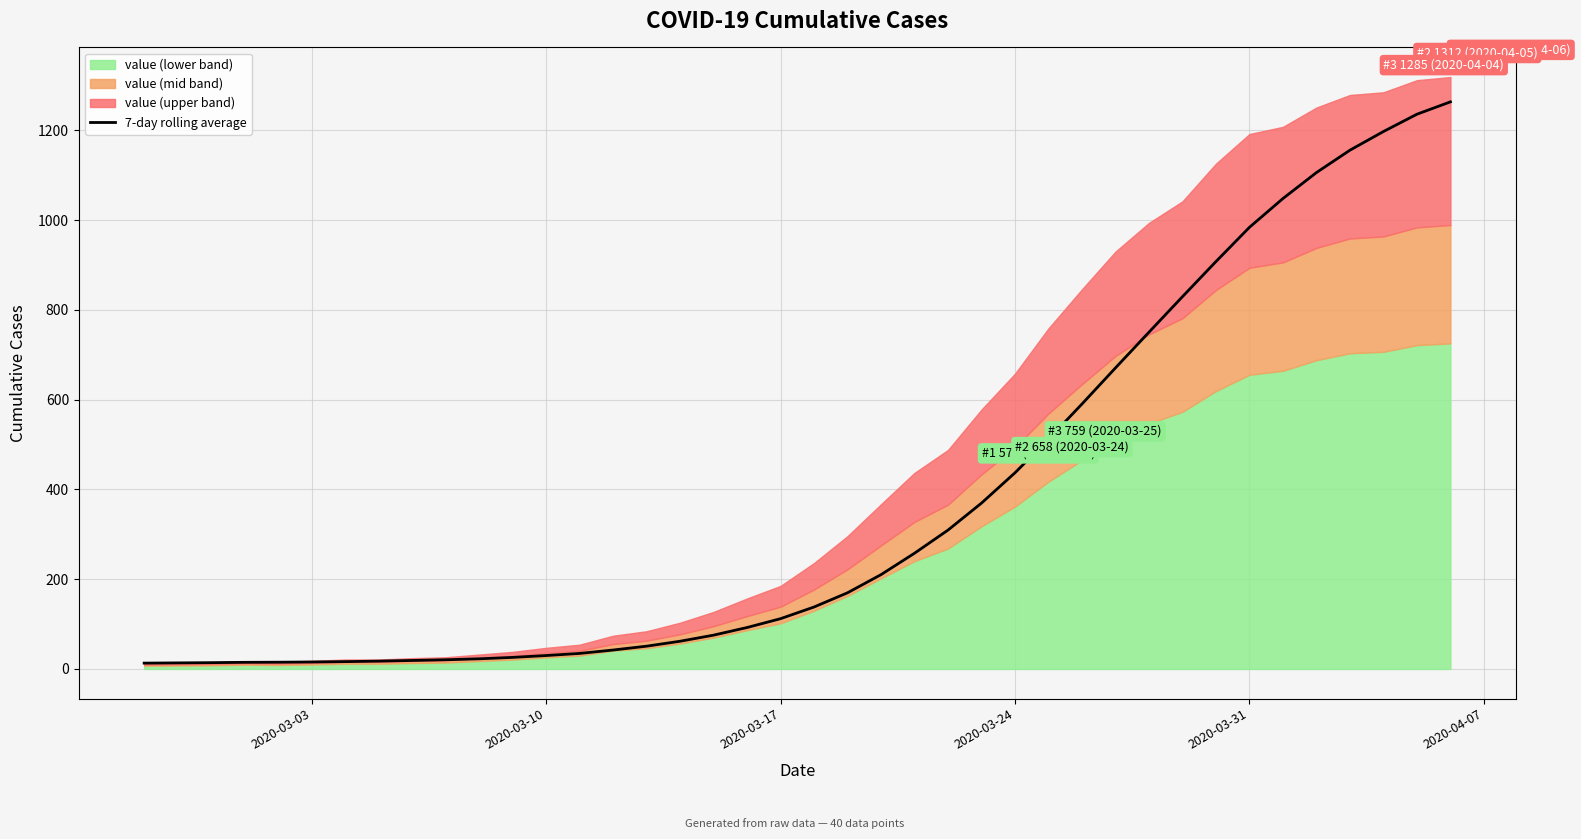

True or false: the data has more than 0 interior local peaks.

False